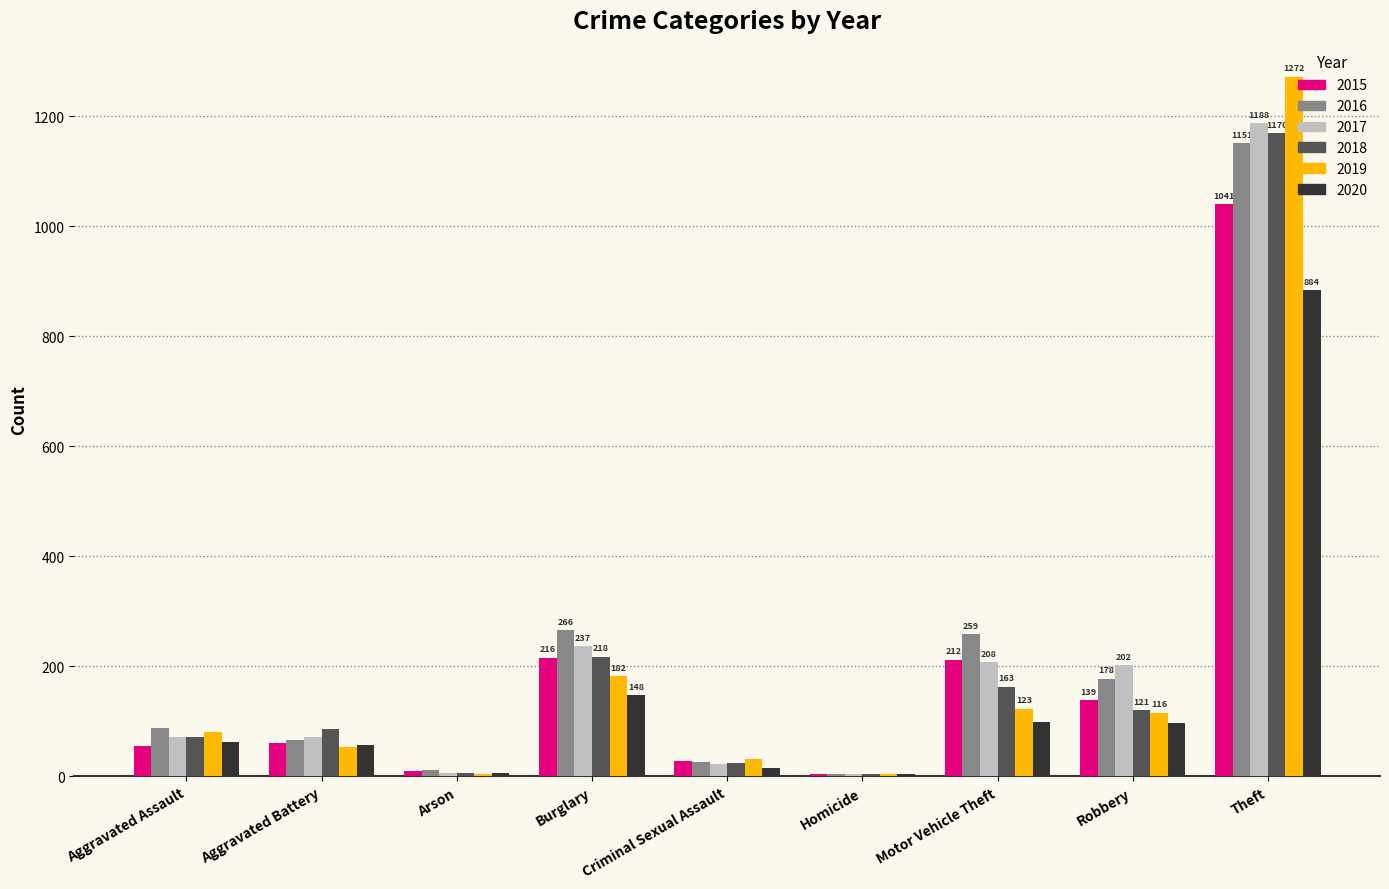

The 2016 series shows 178 at Robbery. True or false?

True